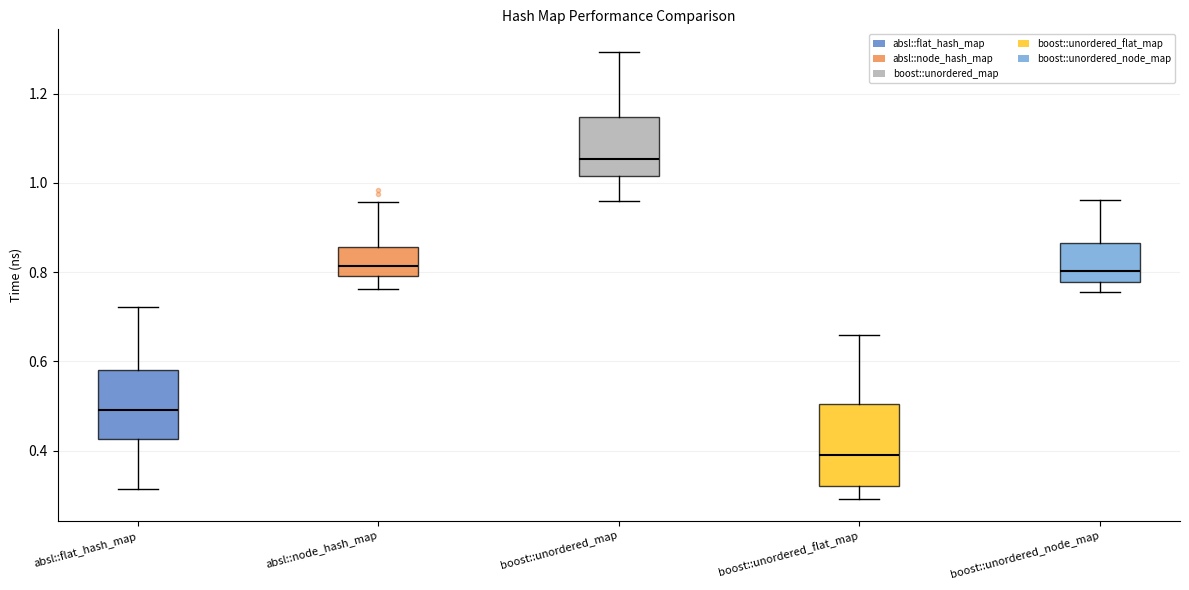

Reading left to right, transcribe this box plot: for each box, give where its median line is, the range the box spans, and where its two whiskers end, as read against the y-axis. The values are not printed on the chart, so give them approximately, as read against the axis.

absl::flat_hash_map: median 0.50, box 0.42 to 0.58, whiskers 0.32 to 0.72
absl::node_hash_map: median 0.82, box 0.80 to 0.86, whiskers 0.76 to 0.96
boost::unordered_map: median 1.06, box 1.02 to 1.14, whiskers 0.96 to 1.30
boost::unordered_flat_map: median 0.38, box 0.32 to 0.50, whiskers 0.30 to 0.66
boost::unordered_node_map: median 0.80, box 0.78 to 0.86, whiskers 0.76 to 0.96